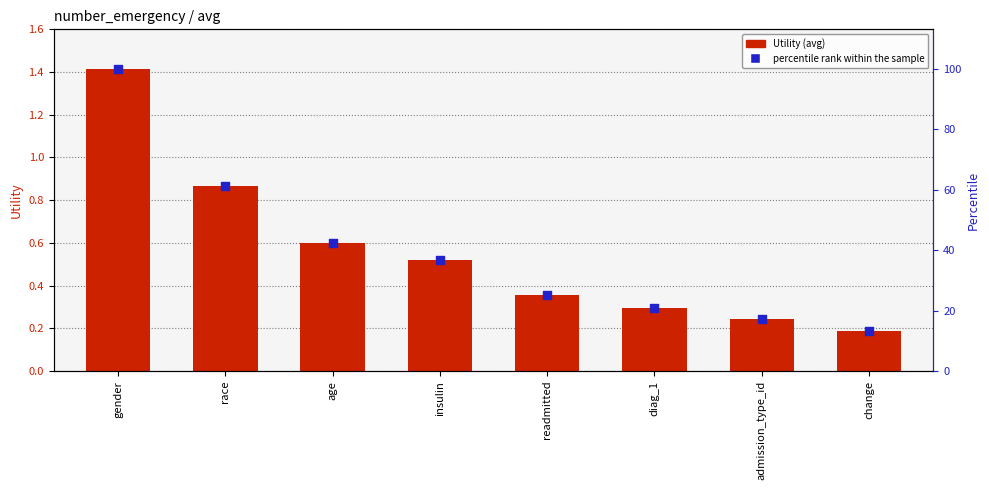

Which series has the largest total across all categories?

percentile rank within the sample